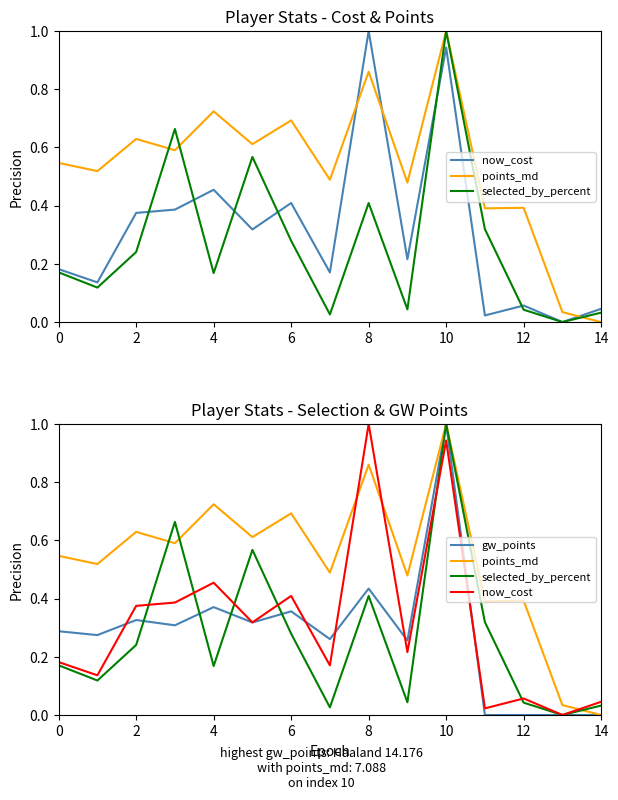

Is it true that points_md equals 0.5 at 9?

True